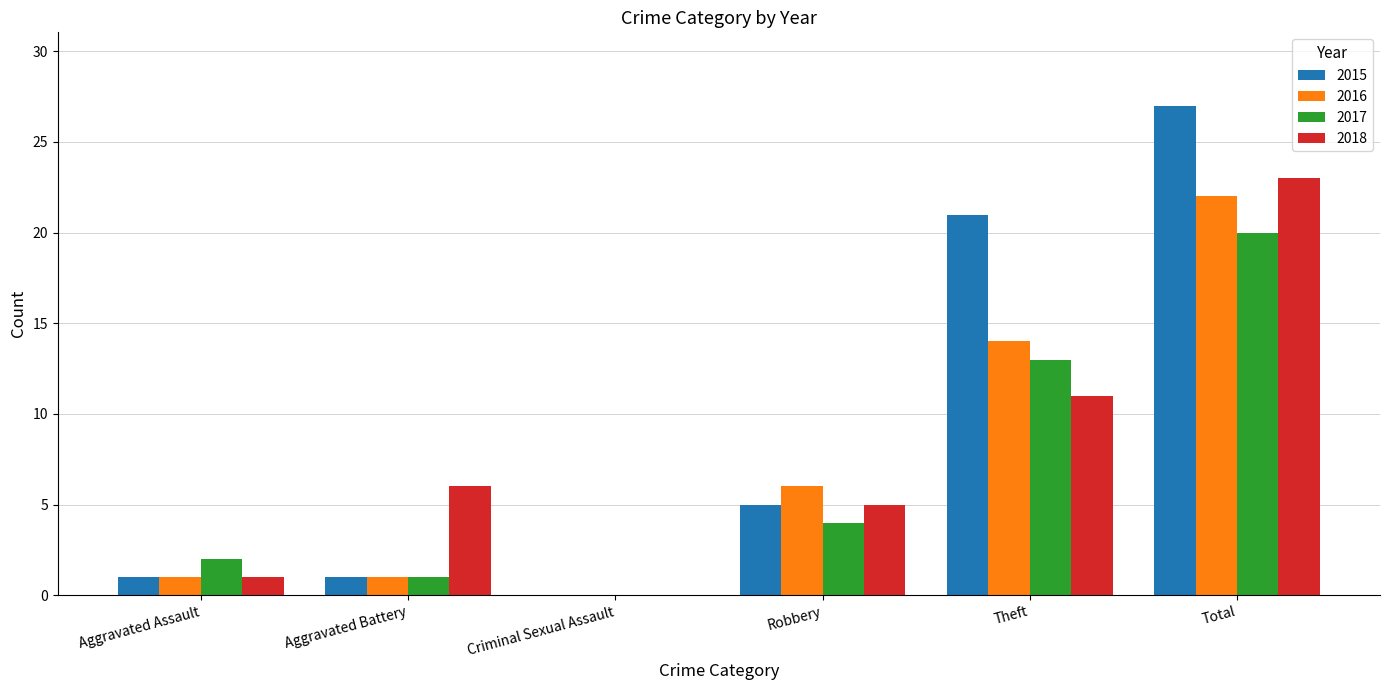

What value does the 2017 series have at Aggravated Battery?

1